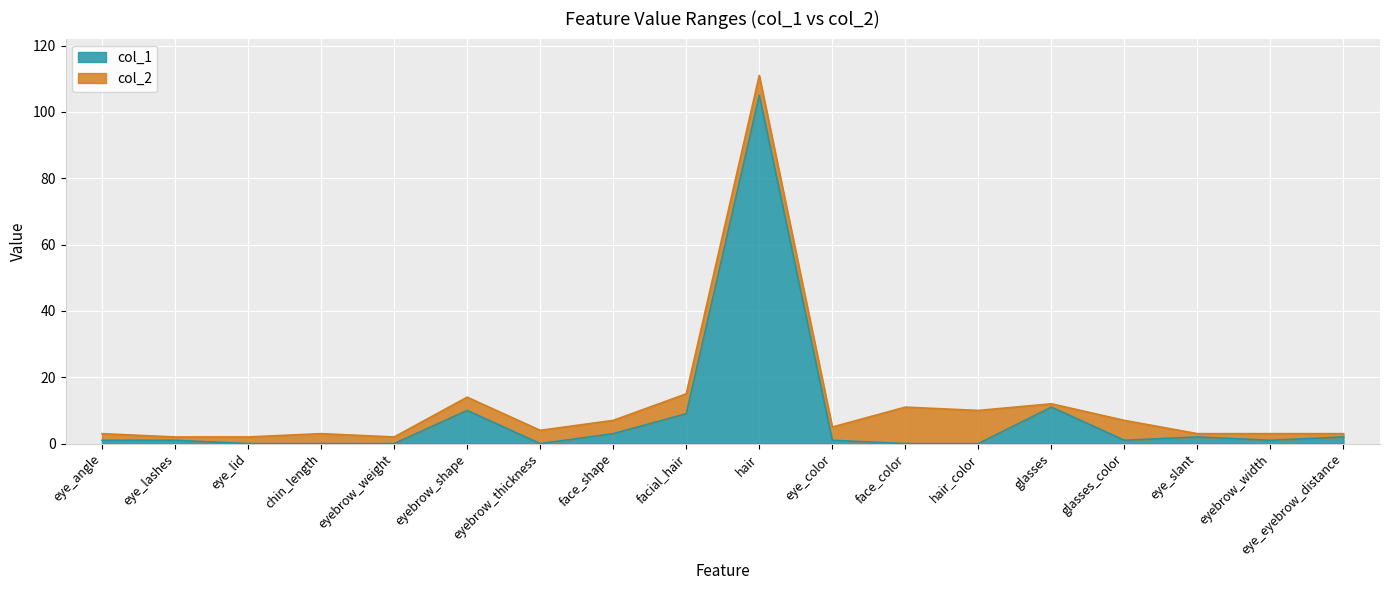

List the series in order of their peak value, highest first.

col_2, col_1